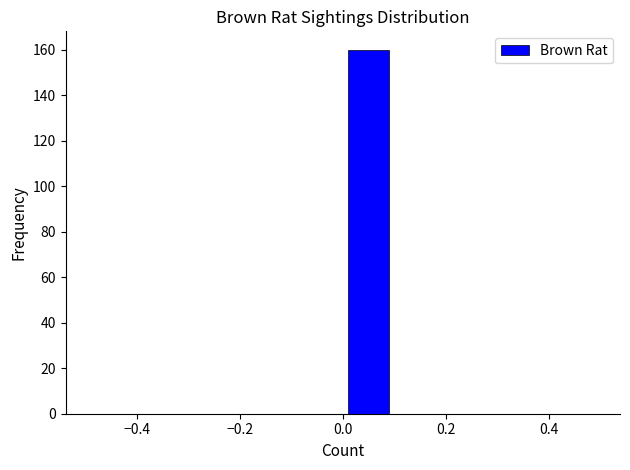

Reading left to right, transcribe this chart: for each bar, give the range it covers on the x-axis and its height. The values are not printed on the chart, so give them approximately, as read against the axis.

-0.5 to -0.4: 0
-0.4 to -0.3: 0
-0.3 to -0.2: 0
-0.2 to -0.1: 0
-0.1 to 0.0: 0
0.0 to 0.1: 160
0.1 to 0.2: 0
0.2 to 0.3: 0
0.3 to 0.4: 0
0.4 to 0.5: 0